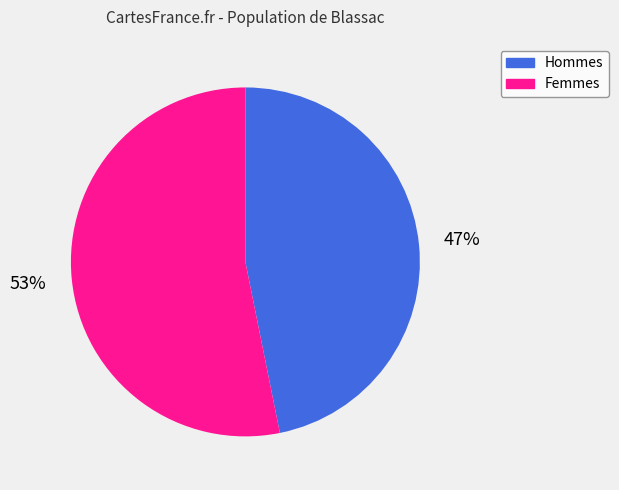

Which category has the biggest portion of the pie?

Femmes